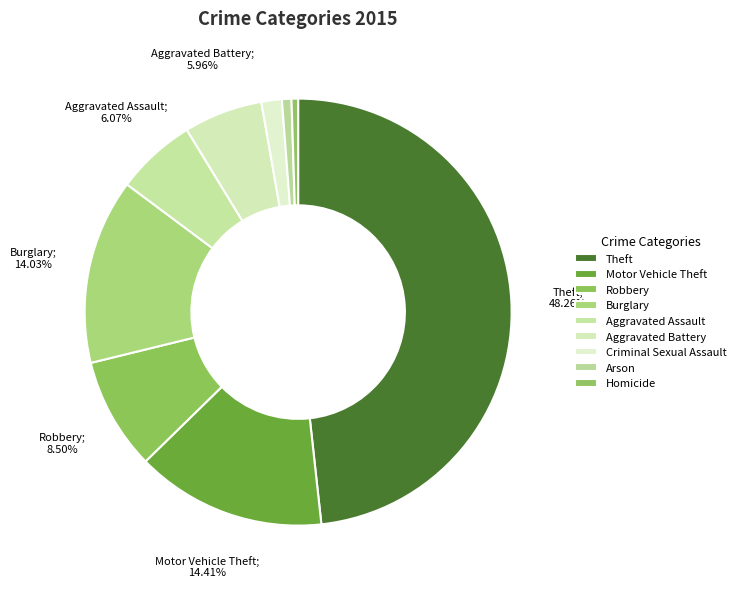

How many slices are in this pie chart?

9